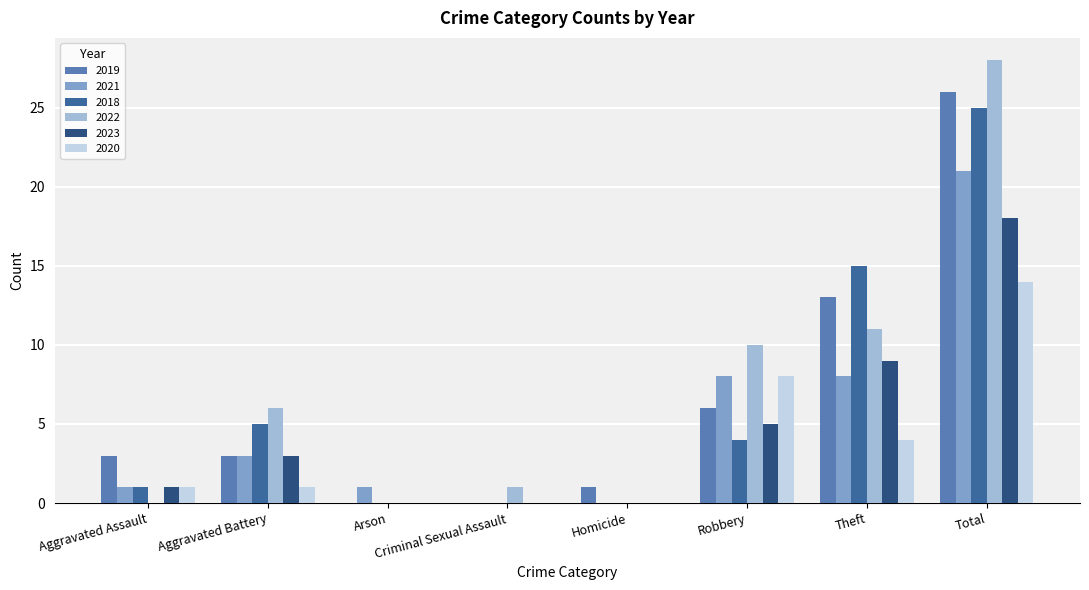

What is the maximum value shown in the chart?

28